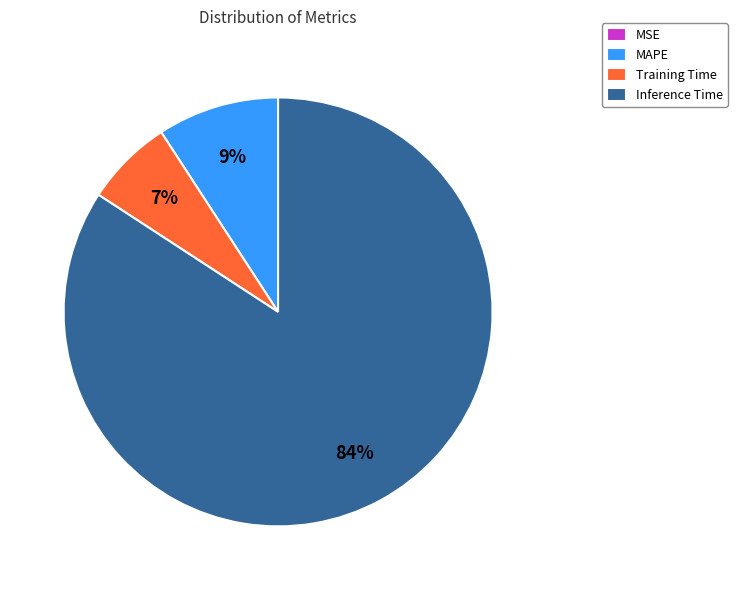

Do MAPE and Training Time together represent more than half of the pie?

No